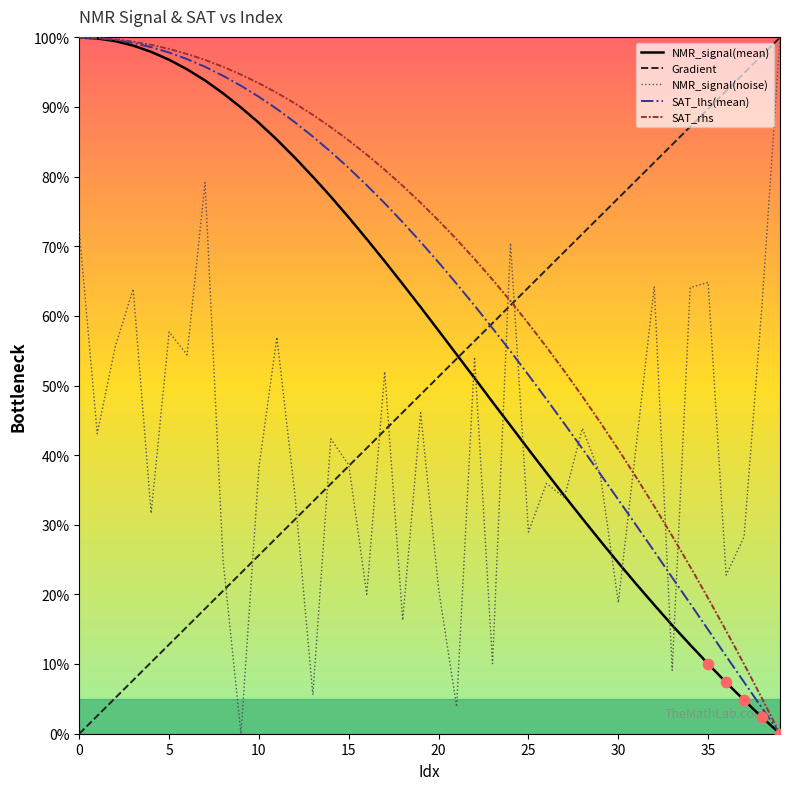

True or false: SAT_rhs and NMR_signal(noise) cross at least once.

True